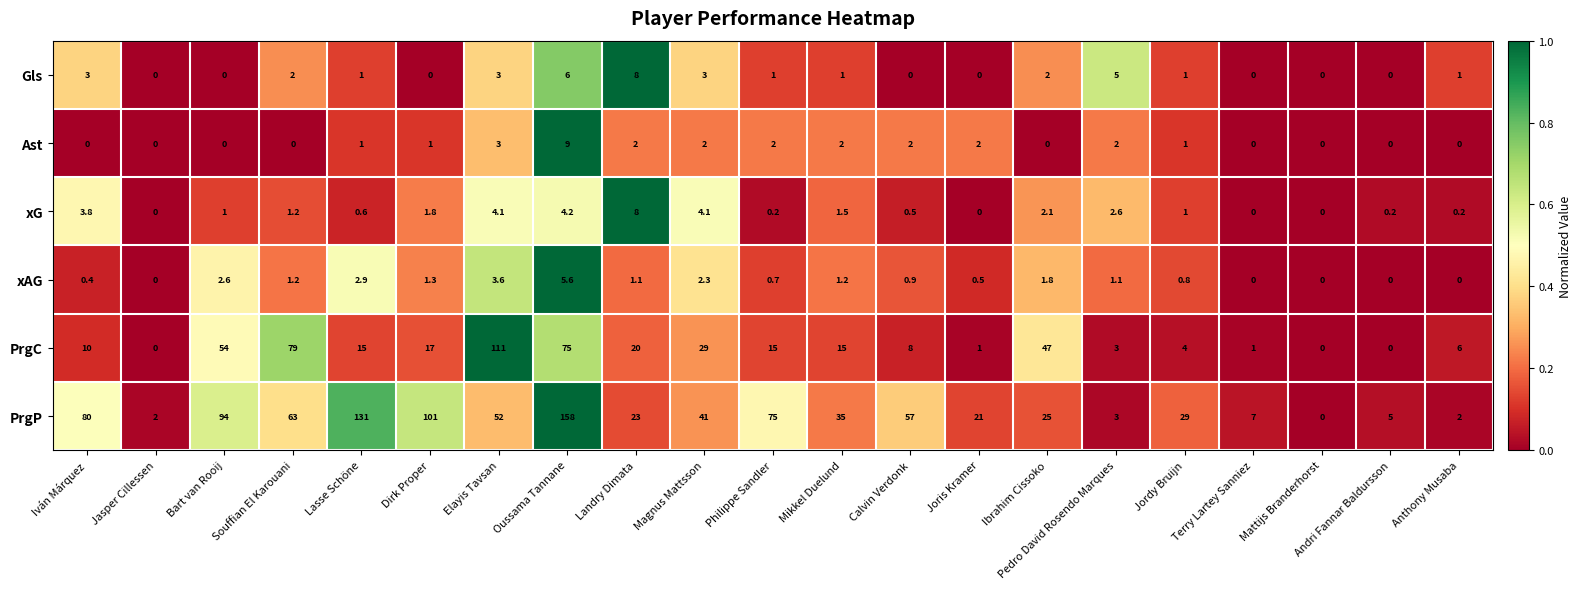

True or false: xG has a value of 8.0 at Landry Dimata.

True